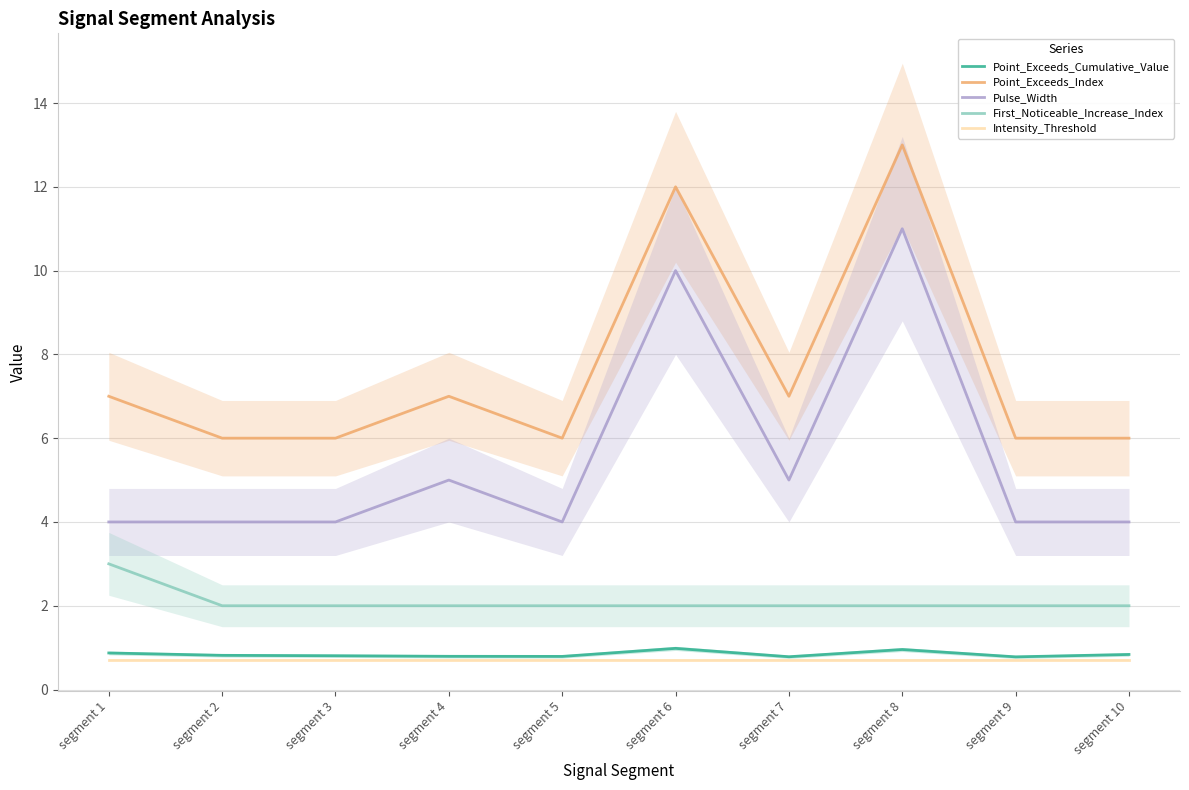

How many lines are shown in the chart?

5